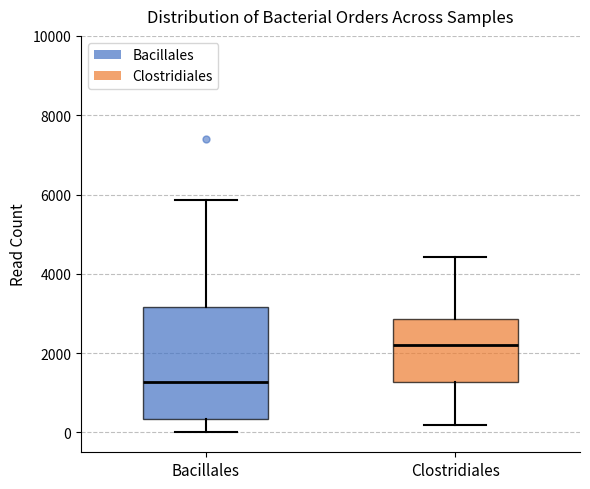

Where is the upper edge of the box for Bacillales on the y-axis? The values are not printed on the chart, so give them approximately, as read against the axis.

3200